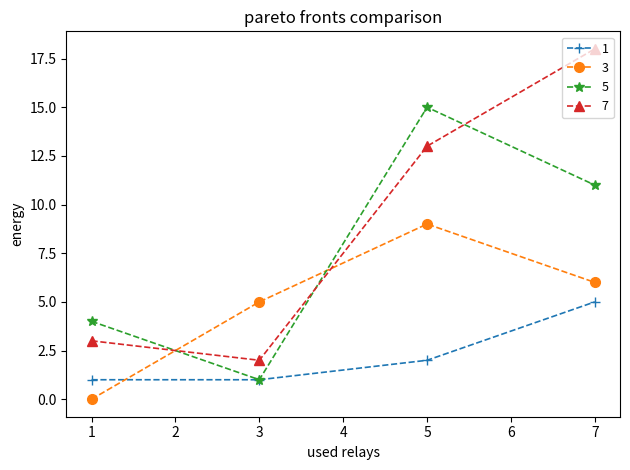

Rank the series by their maximum value, from lowest to highest.

1, 3, 5, 7